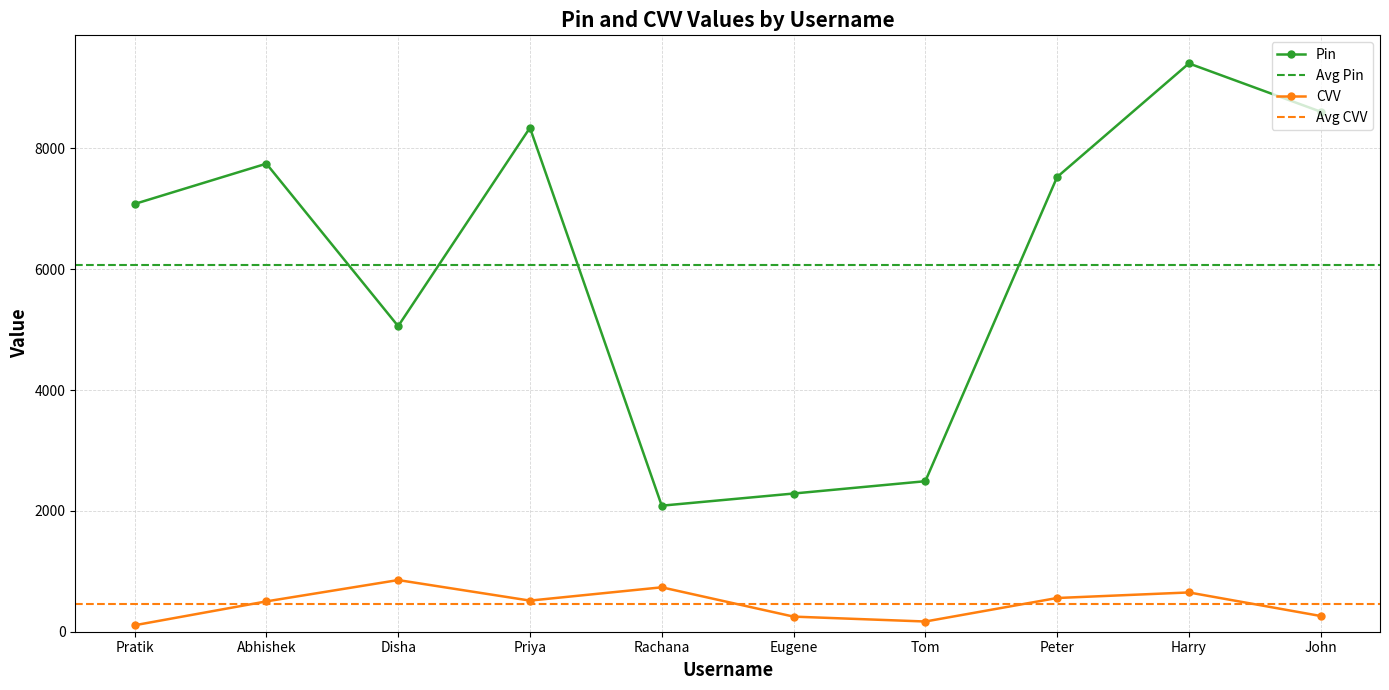

The value of Pin at Peter is 1560. True or false?

False